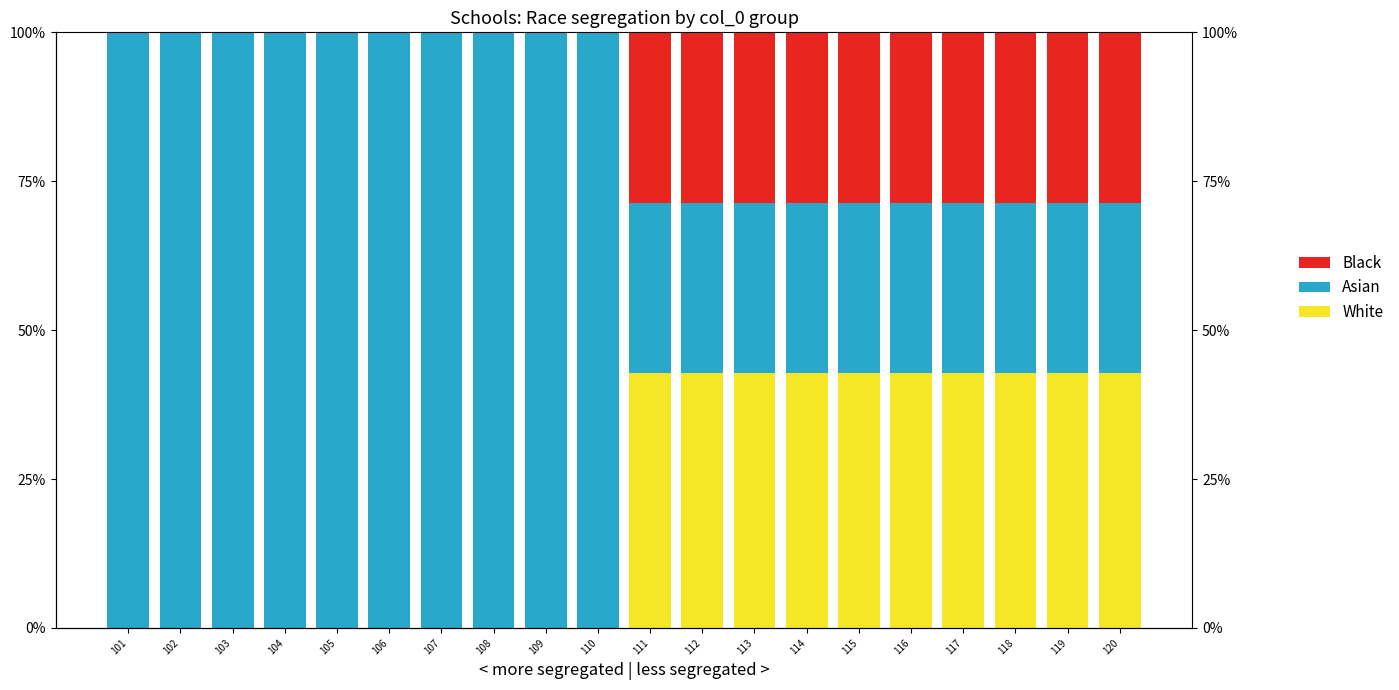

What is the difference between the maximum and minimum values in the Black series?

28.6